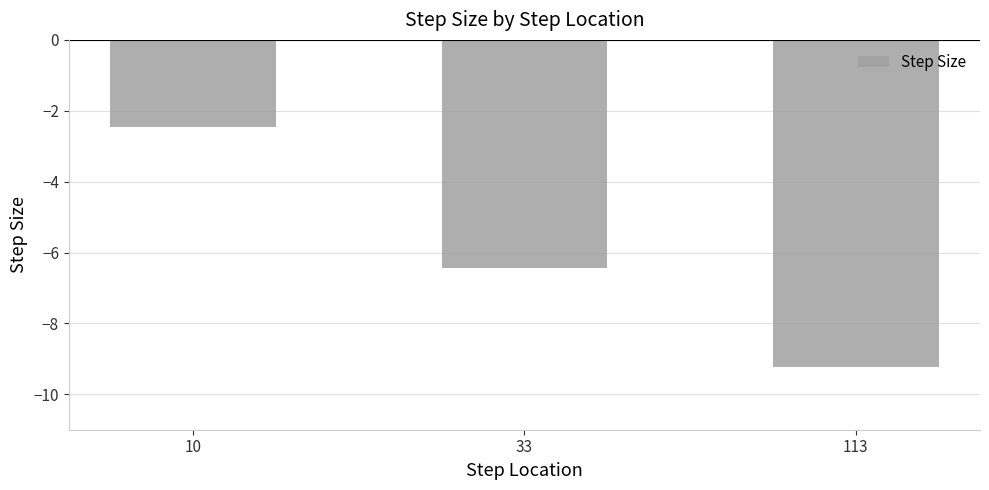

Which has a higher value, 113 or 33?

33